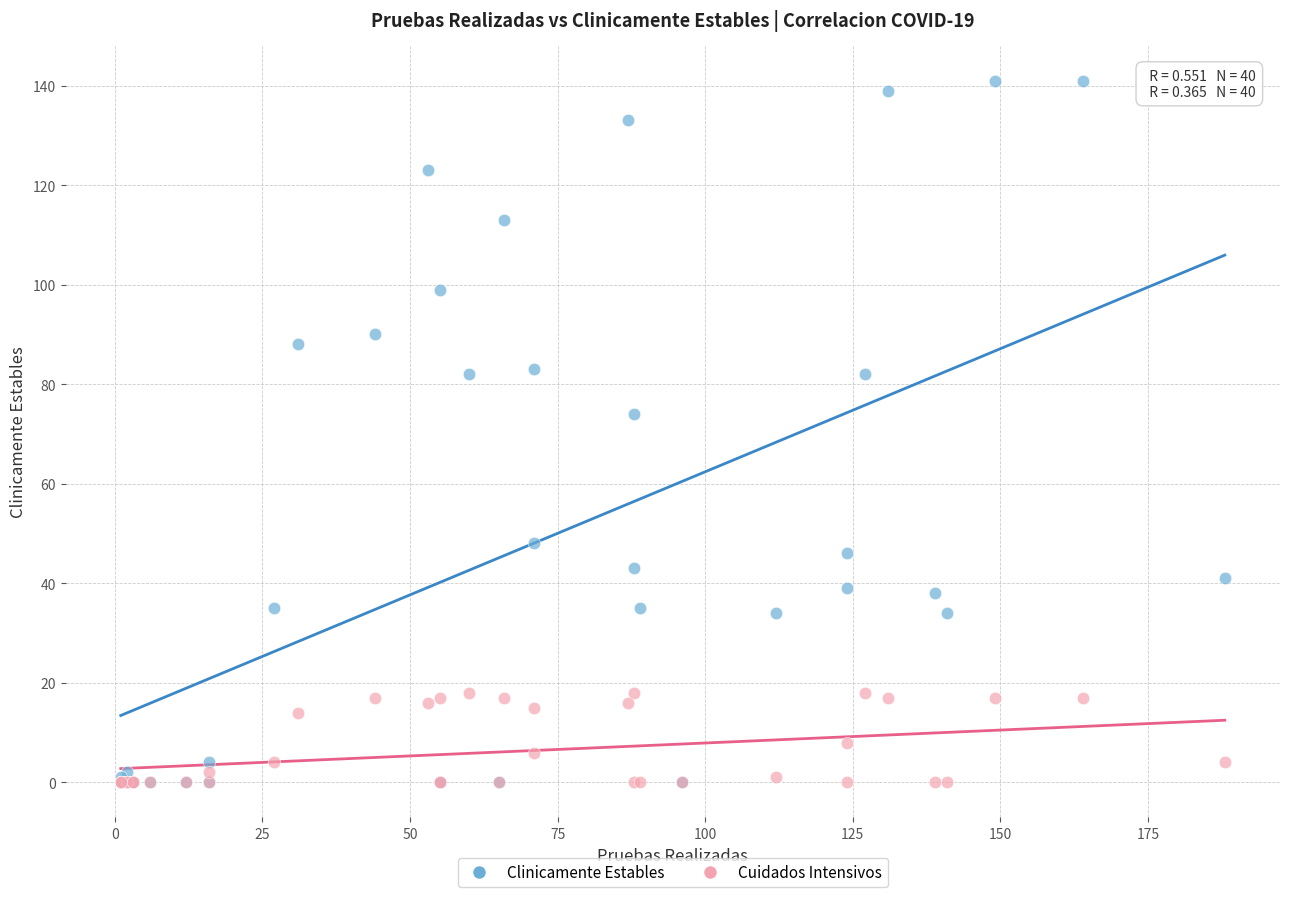

In the Clinicamente Estables series, what Y value is closest to 70?

74